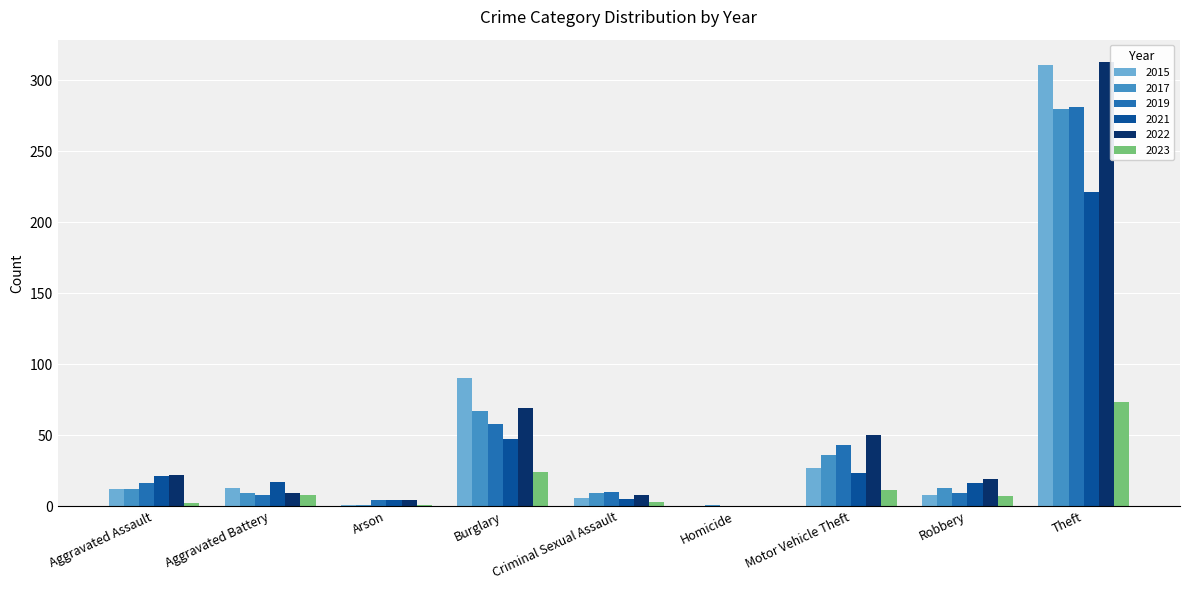

At which category does the chart reach its peak across all series?

Theft